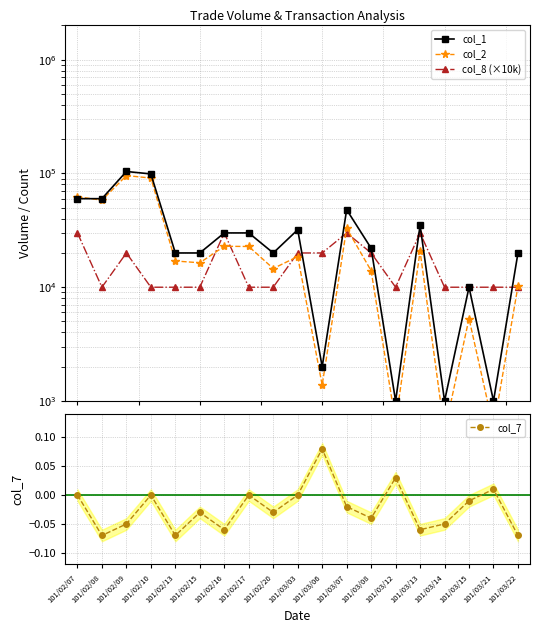

True or false: col_8 (×10k) has more than 1 interior local peaks.

True